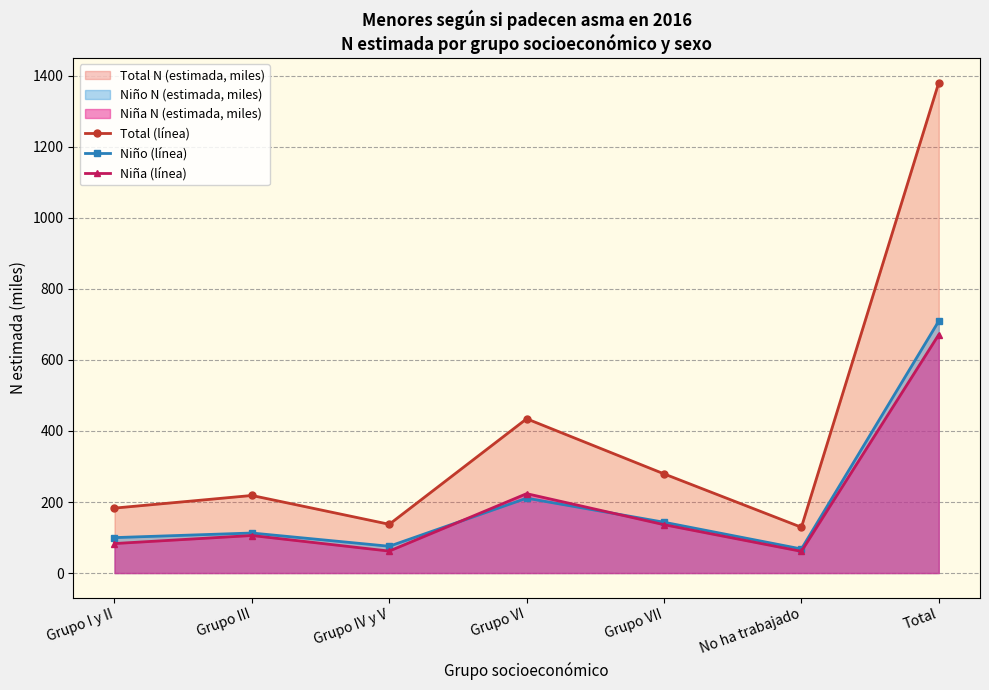

Which has a higher value, No ha trabajado or Grupo VI?

Grupo VI